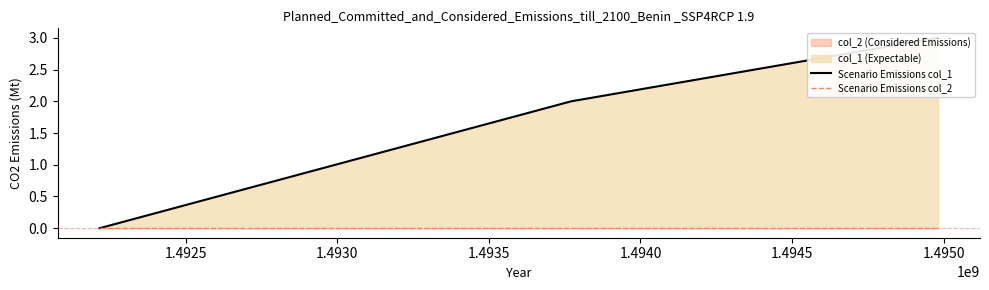

Reading left to right, what are all the values shown in this chart?

Scenario Emissions col_1: 0	2	3
Scenario Emissions col_2: 0	0	0